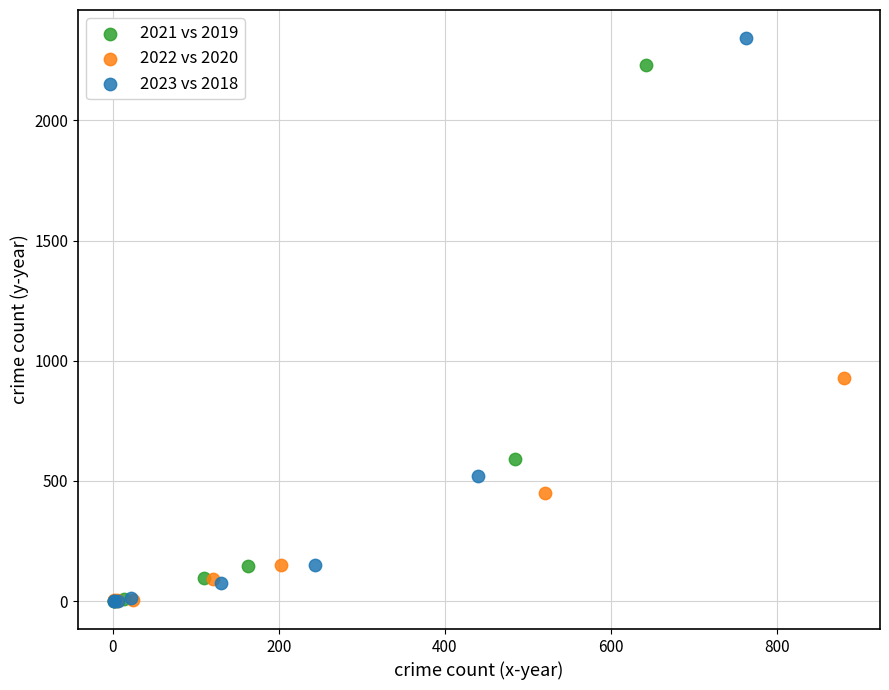

Which series reaches the maximum Y coordinate?

2023 vs 2018